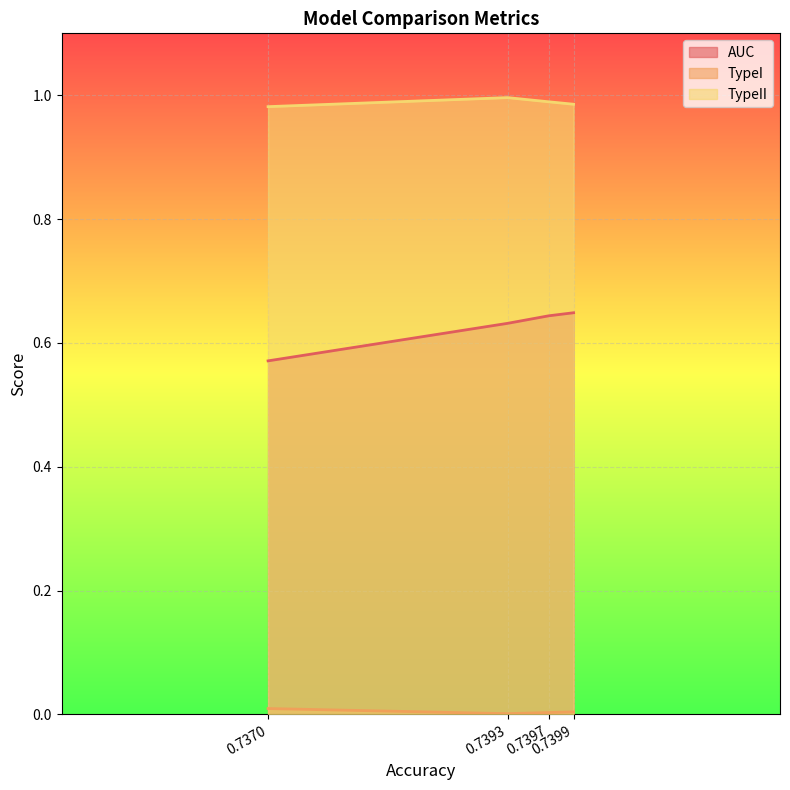

Reading left to right, extract all data points from this chart.

AUC: Baseline=0.6	MDLP=0.6	CAIM=0.6	ChiMerge=0.6
TypeI: Baseline=0.0	MDLP=0.0	CAIM=0.0	ChiMerge=0.0
TypeII: Baseline=1.0	MDLP=1.0	CAIM=1.0	ChiMerge=1.0